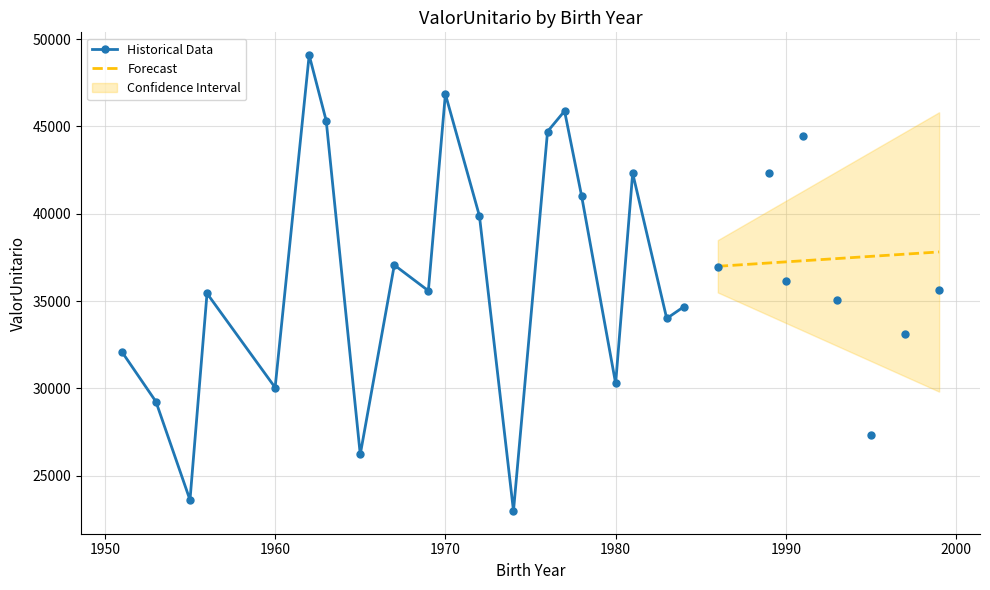

How many interior local valleys does the Historical Data series have?

7